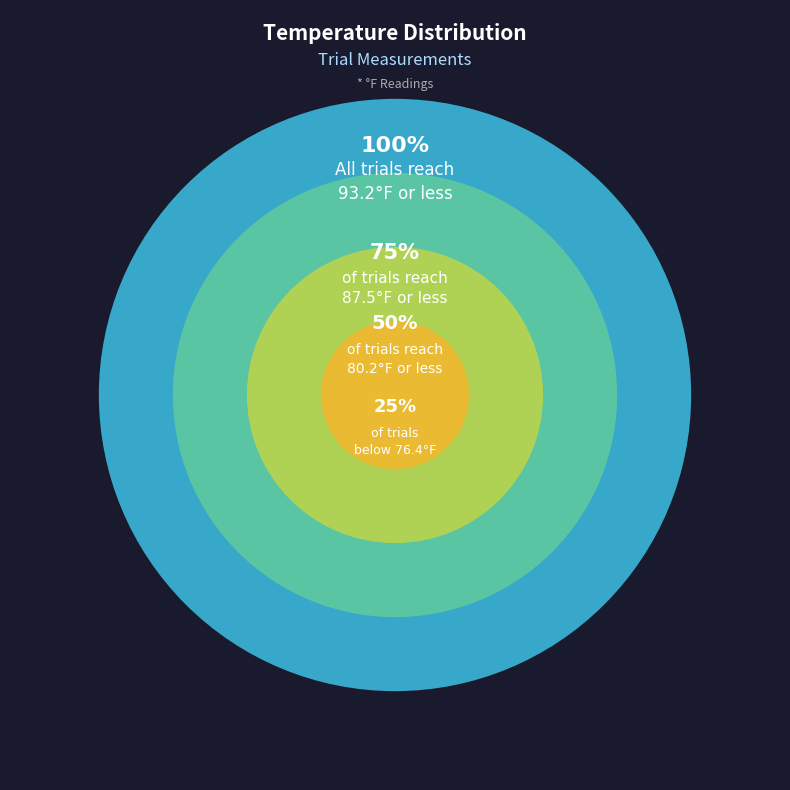

True or false: Trial 11 accounts for 1% of the total.

False